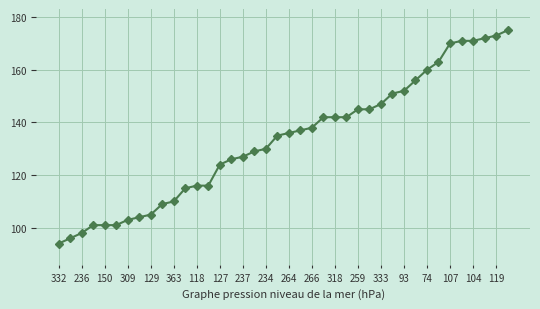

What is the maximum value shown in the chart?

175